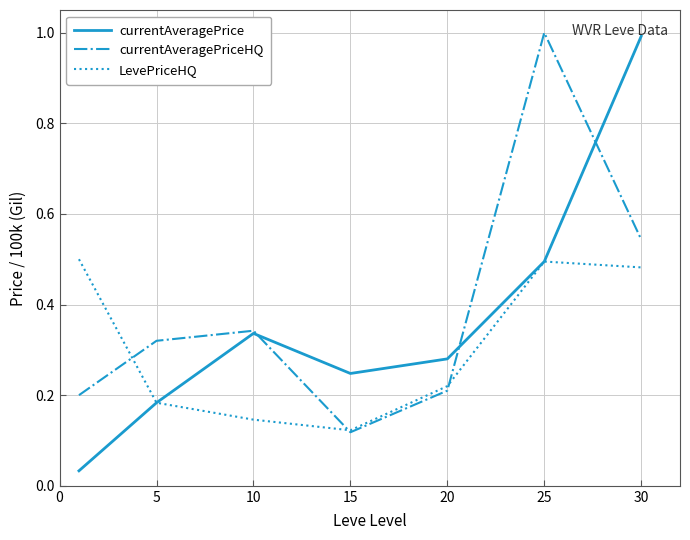

What is the maximum value shown in the chart?

1.0